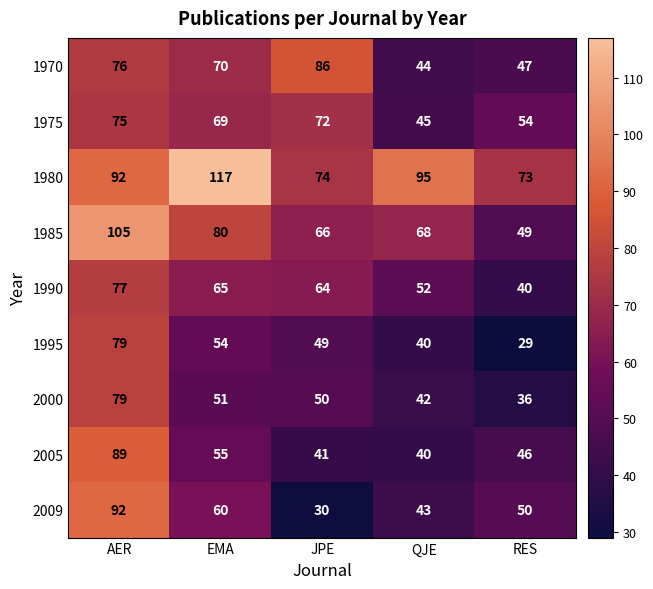

Which series has the widest spread of values?

2009